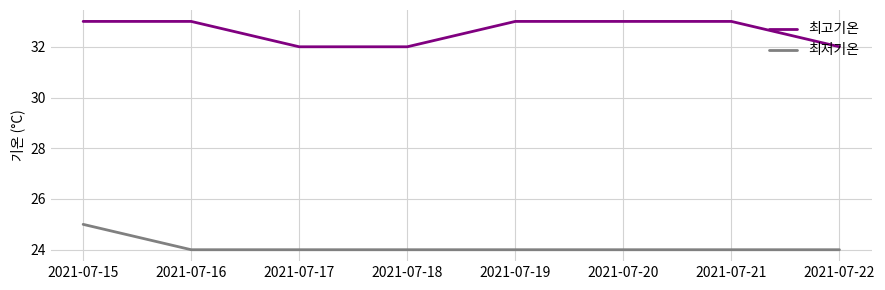

What is the total value across all series at 2021-07-22?

56